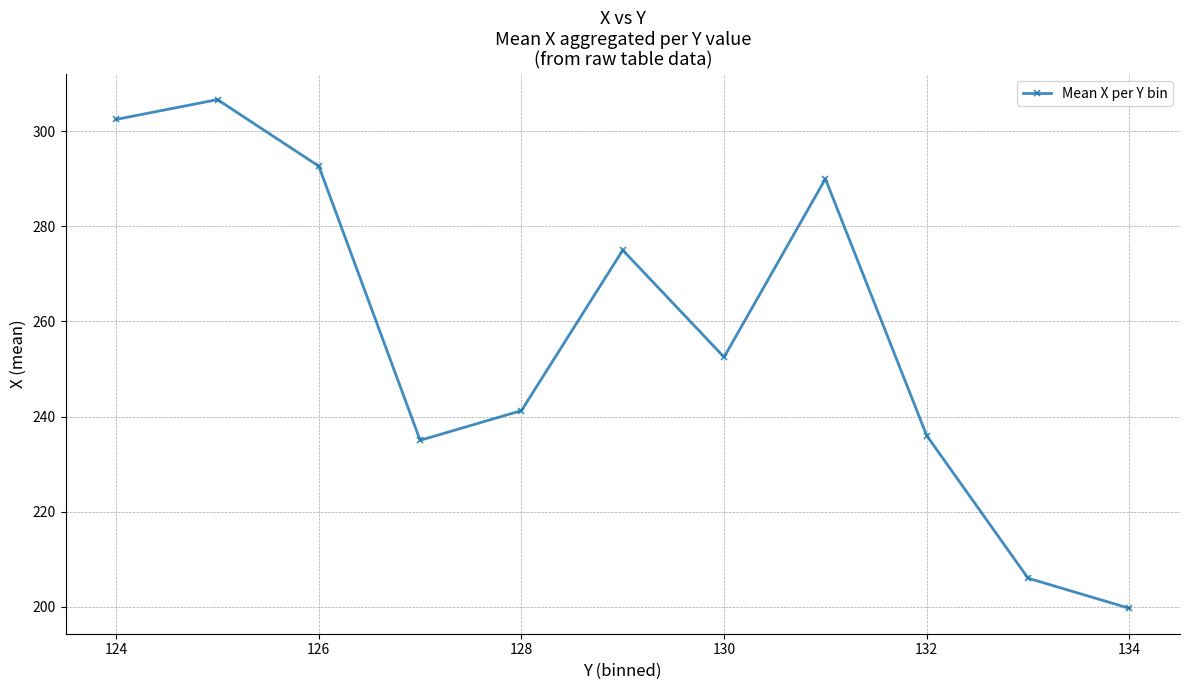

What is the maximum value shown in the chart?

306.7